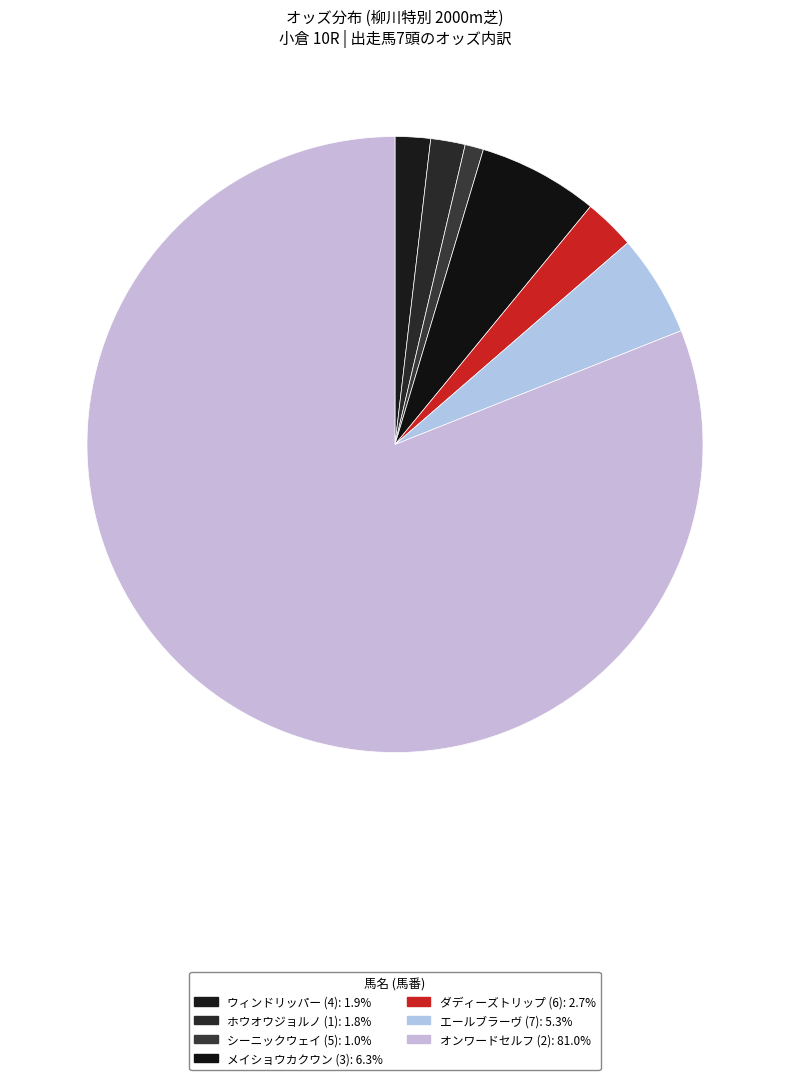

How many segments does this pie chart have?

7